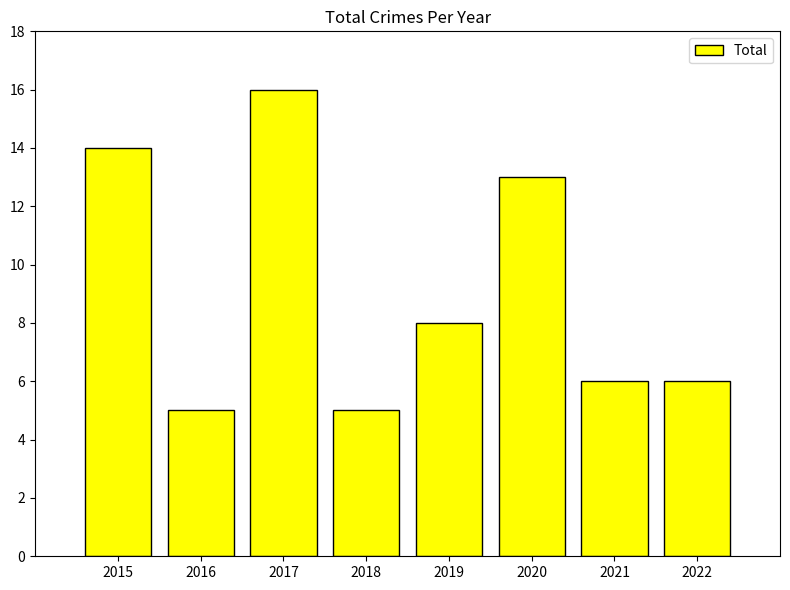

Reading right to left, list all the values displayed in this chart.

2022=6	2021=6	2020=13	2019=8	2018=5	2017=16	2016=5	2015=14